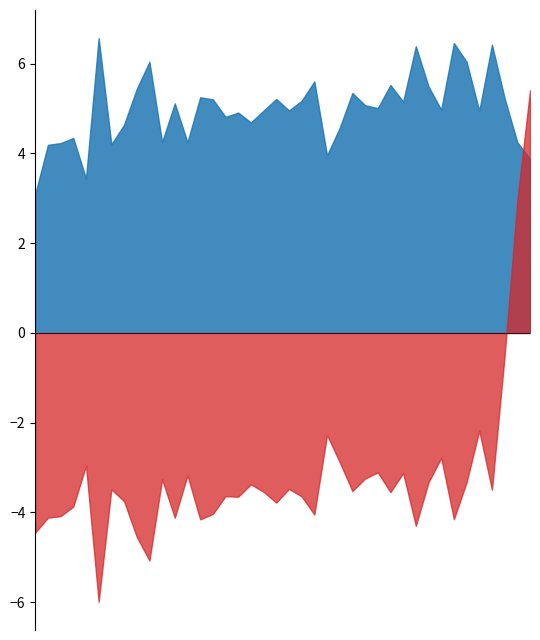

What is the spread (max minus min) of values at 33?

8.2